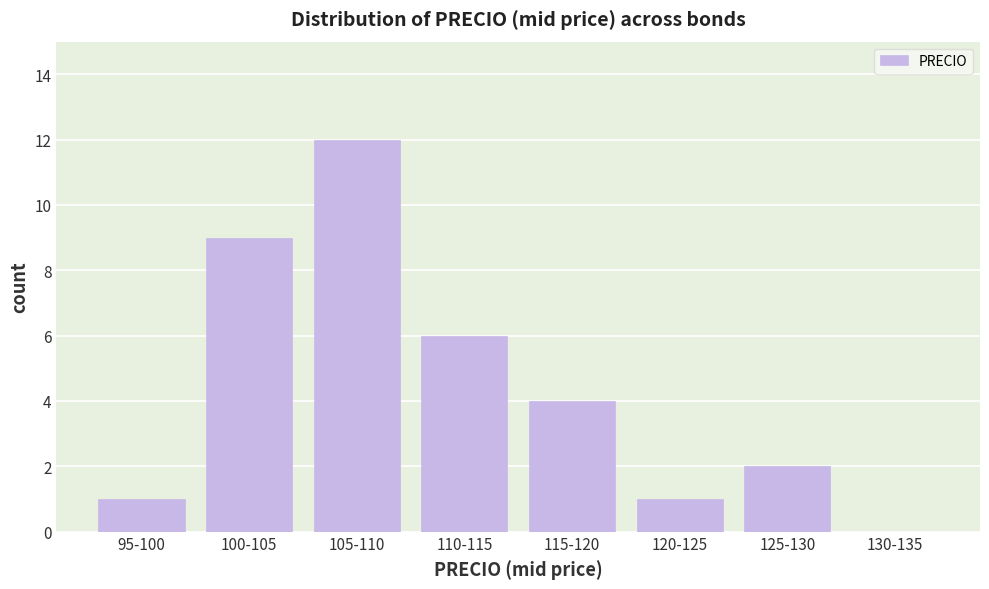

Reading left to right, list all the values displayed in this chart.

95-100=1	100-105=9	105-110=12	110-115=6	115-120=4	120-125=1	125-130=2	130-135=0